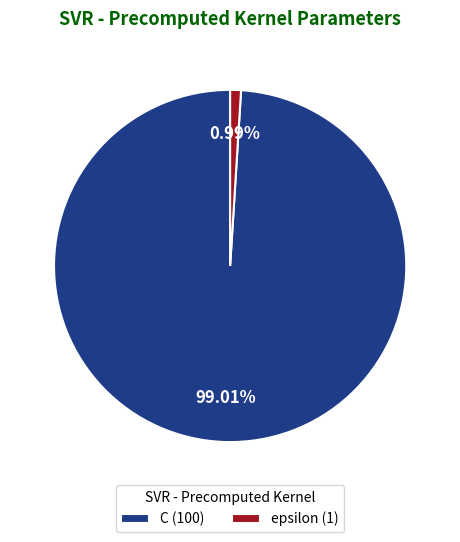

Do C and epsilon together represent more than half of the pie?

Yes